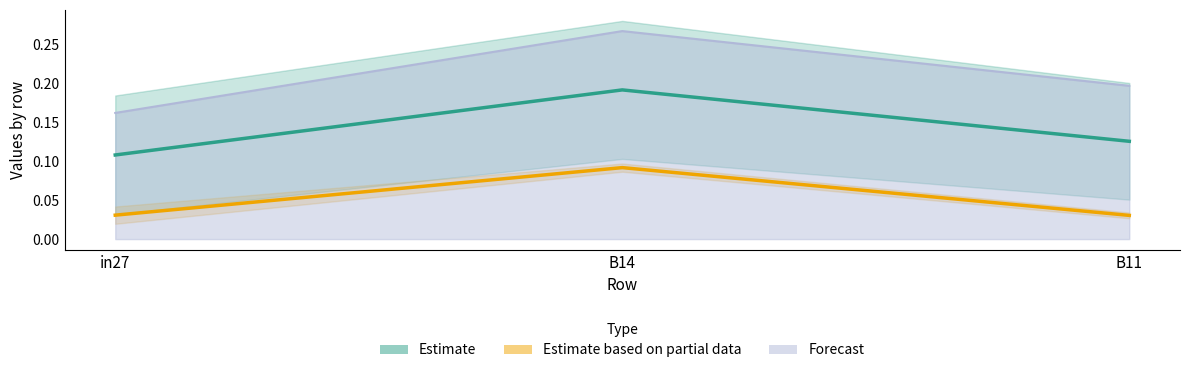

Where is Estimate nearest to the value 0?

in27